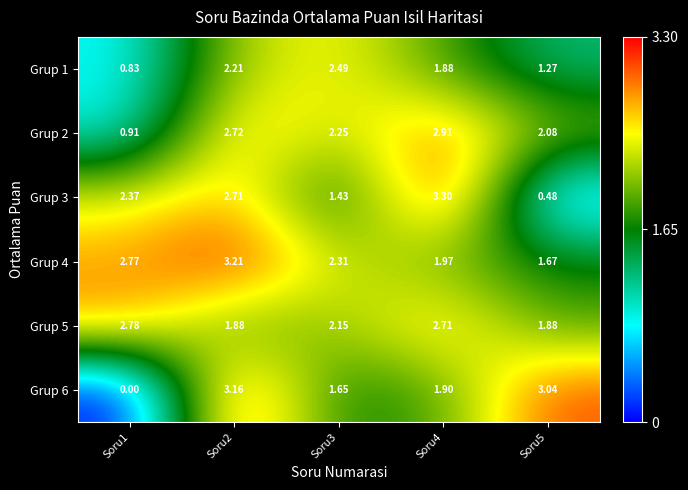

Between Soru3 and Soru5, which series saw the biggest shift?

Grup 6